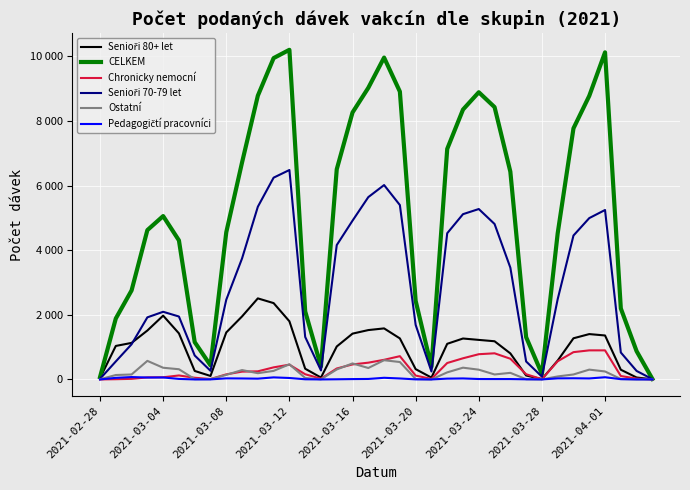

Which series has the widest spread of values?

CELKEM